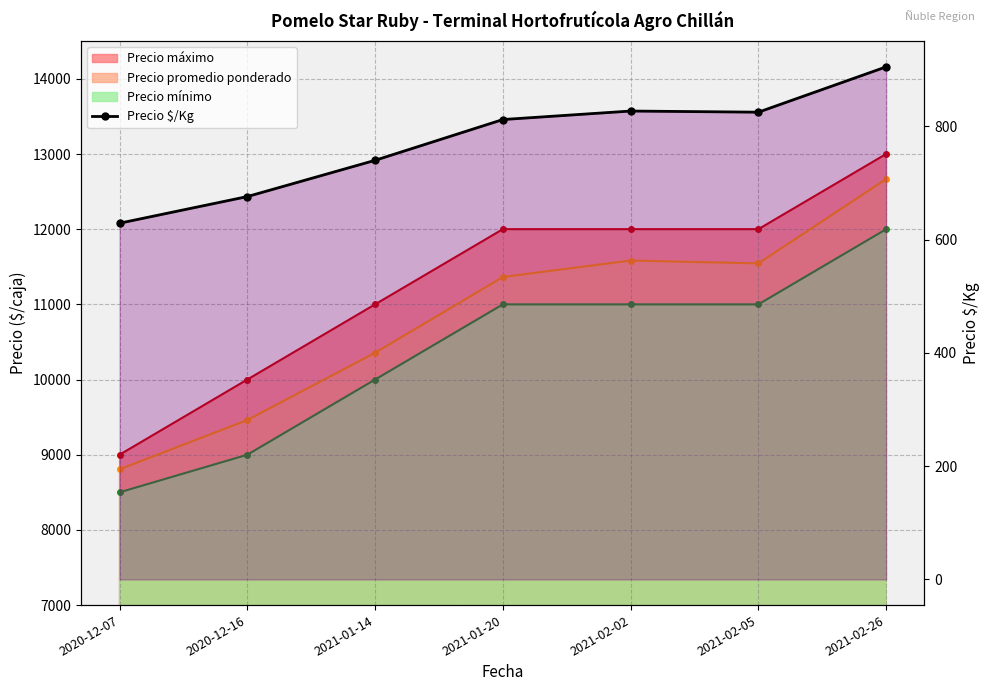

Reading left to right, what are all the values shown in this chart?

2020-12-07=629	2020-12-16=676	2021-01-14=740	2021-01-20=812	2021-02-02=827	2021-02-05=825	2021-02-26=905